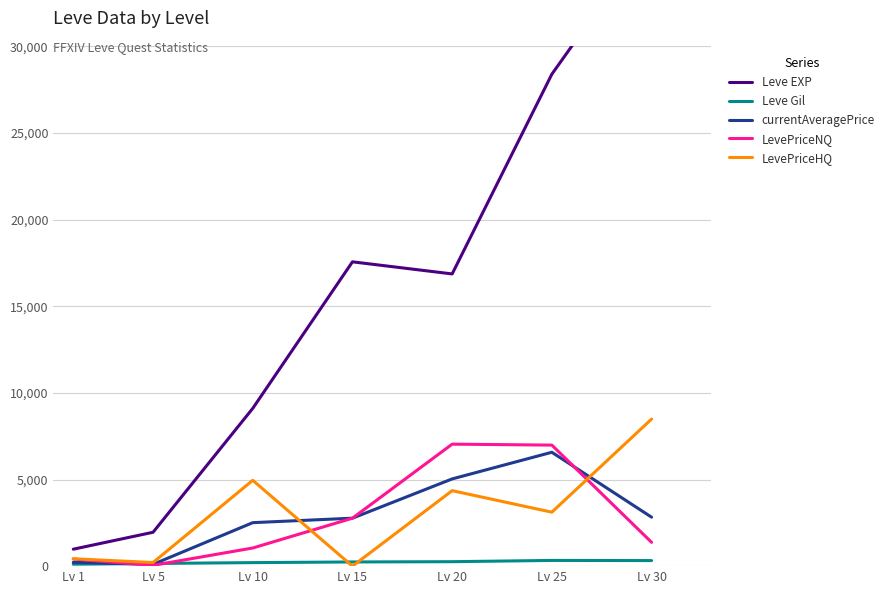

Between which two adjacent categories do LevePriceHQ and Leve Gil first intersect?

Lv 10 and Lv 15